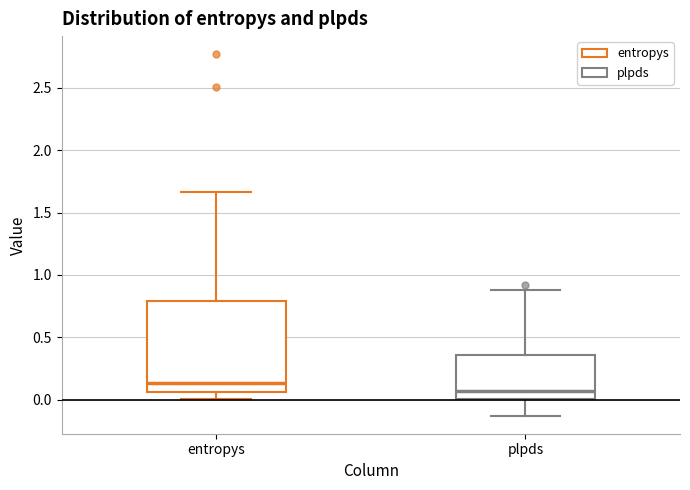

Which box is the tallest, from its lower edge to its upper edge?

entropys